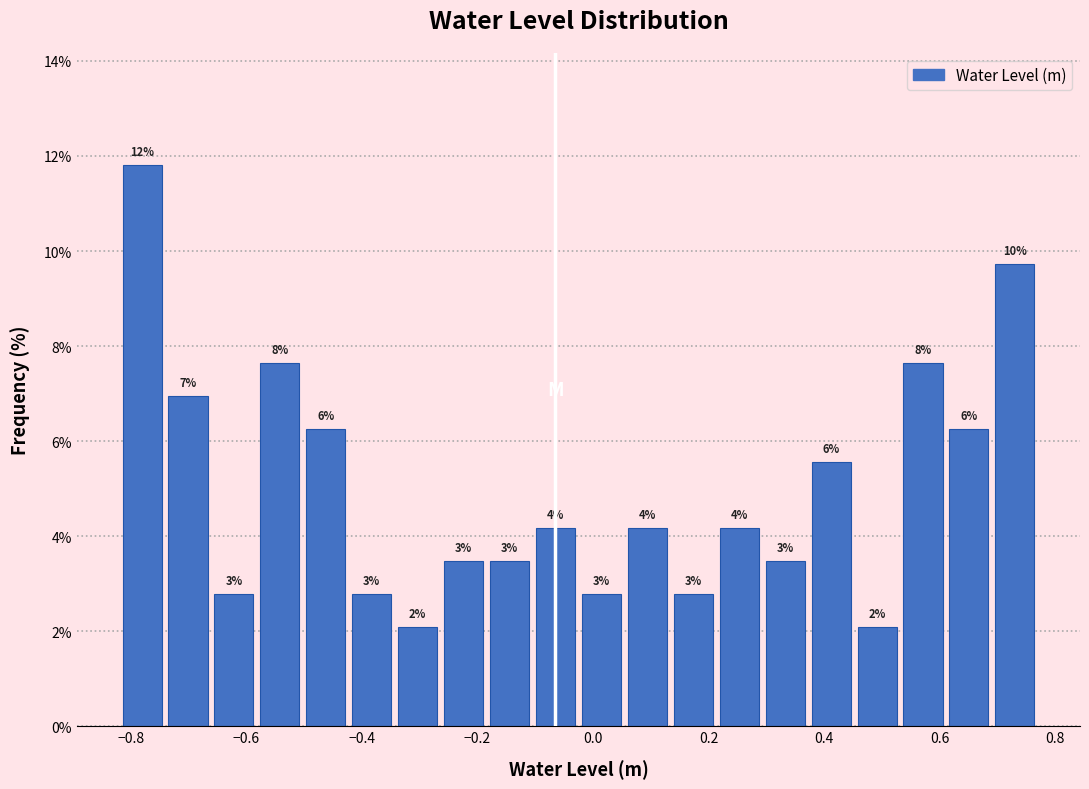

Read against the x-axis, roughly where is the centre of the tallest bar?

-0.78